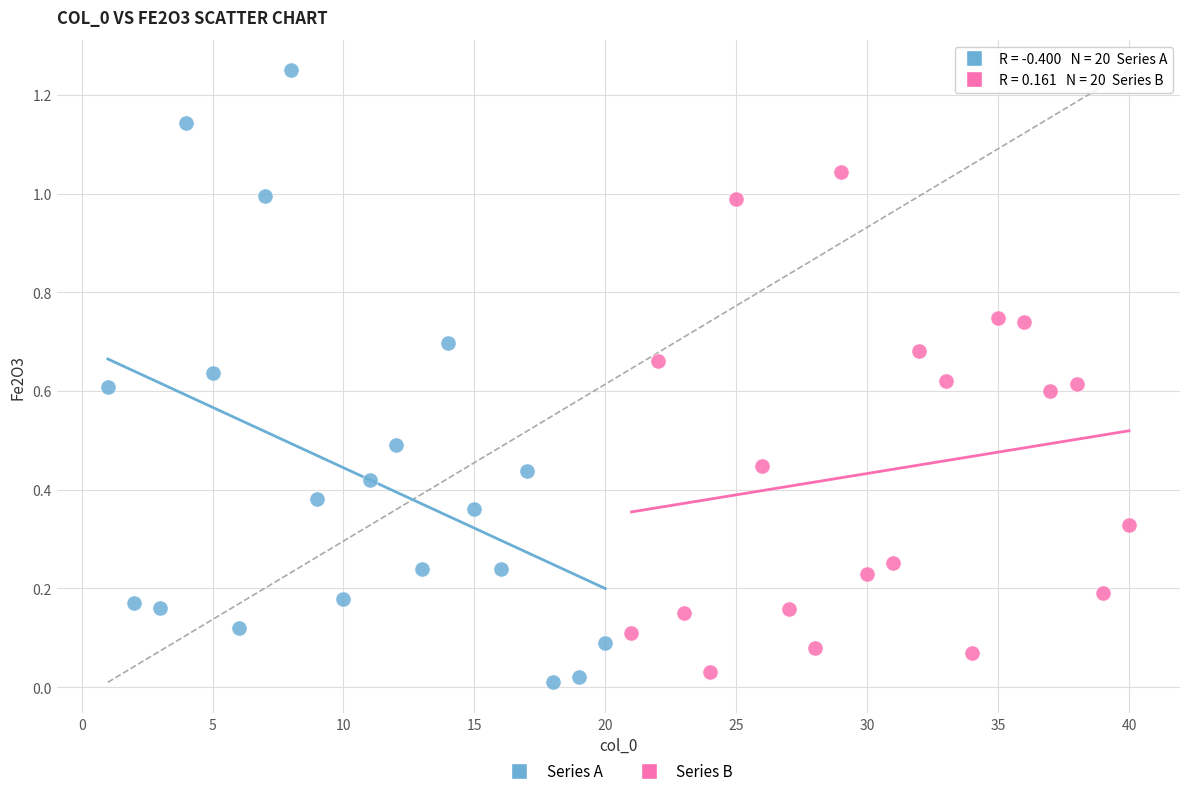

Which series has the largest Y range (max minus min)?

Series A